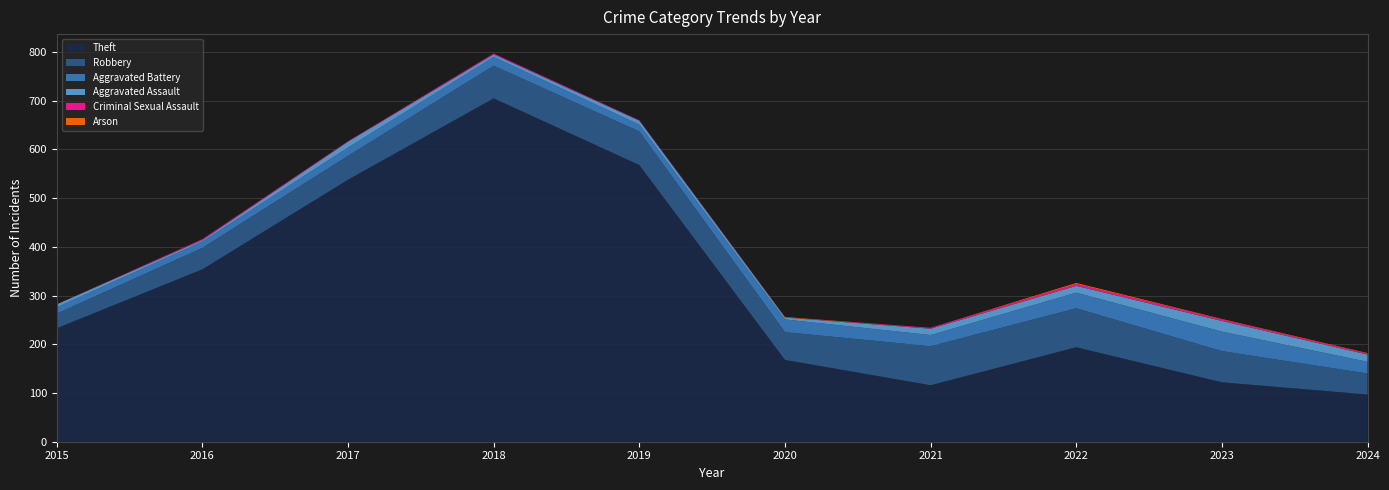

Reading left to right, what are all the values shown in this chart?

Theft: 233	354	538	705	568	168	116	194	122	97
Robbery: 30	44	49	67	69	57	80	80	64	43
Aggravated Battery: 13	13	17	18	14	26	23	32	40	24
Aggravated Assault: 6	3	12	5	8	4	13	14	22	15
Criminal Sexual Assault: 0	2	1	2	1	0	2	4	3	2
Arson: 0	0	0	0	0	1	0	2	1	1